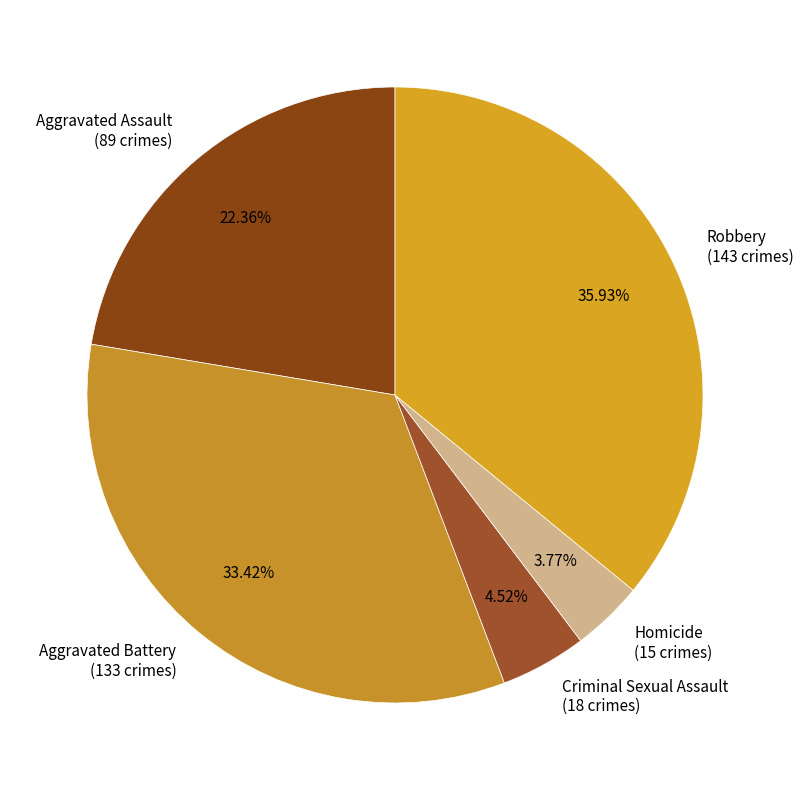

Is there any slice that represents more than half of the pie?

No